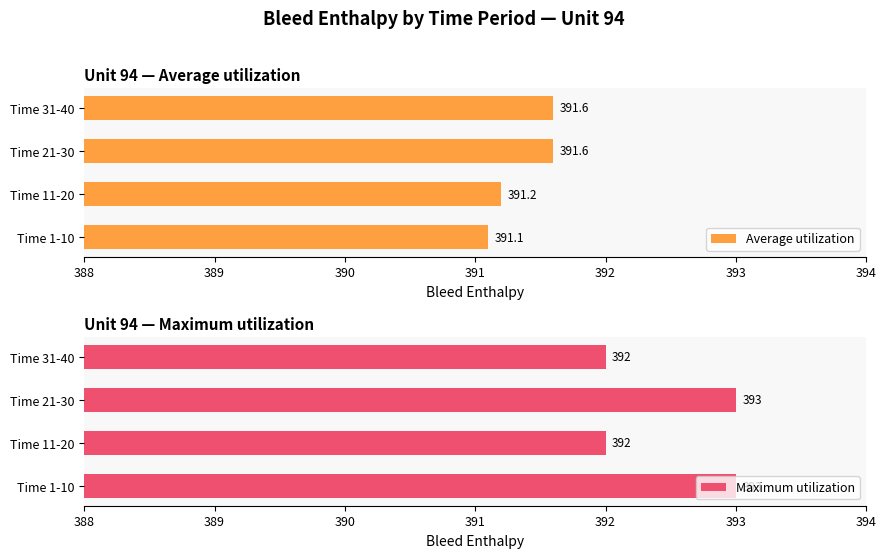

Rank the series by their average value, from highest to lowest.

Maximum utilization, Average utilization